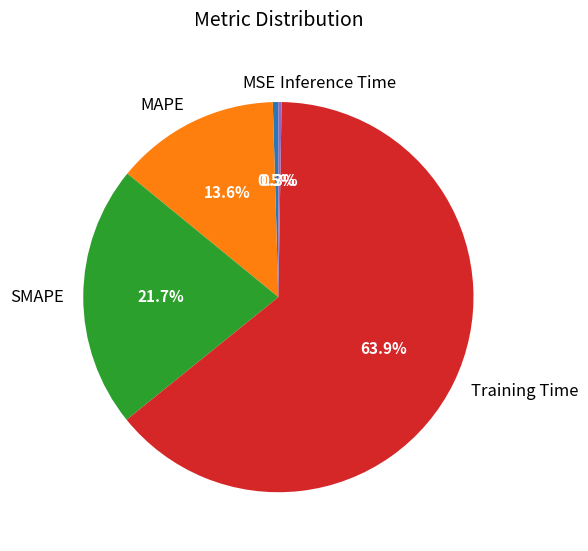

How much of the chart is everything except MSE?

99.5%